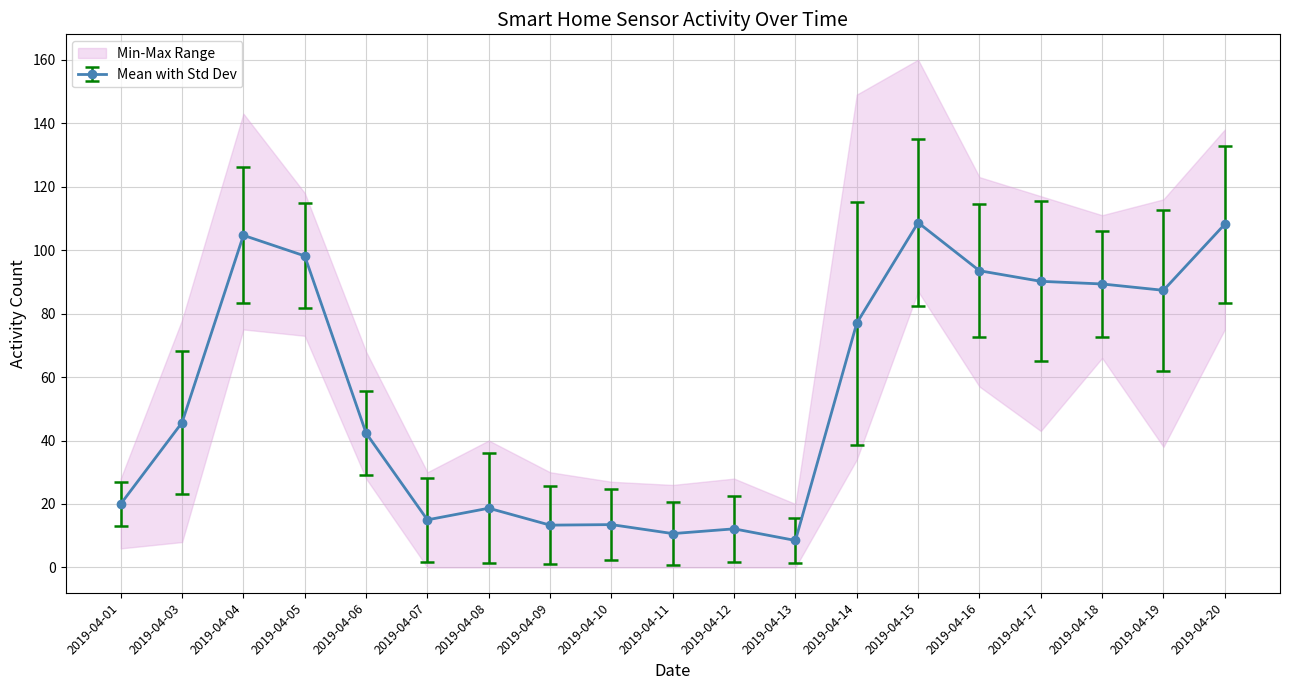

Where is the first local maximum for bedroom?

2019-04-04